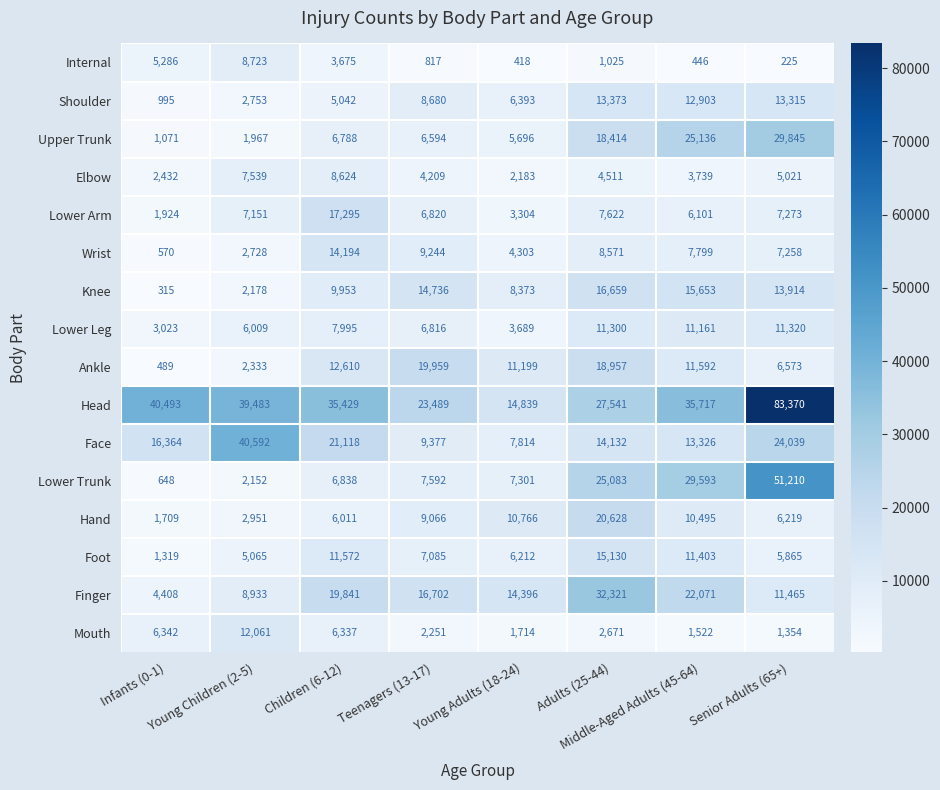

What is the spread (max minus min) of values at Adults (25-44)?

31296